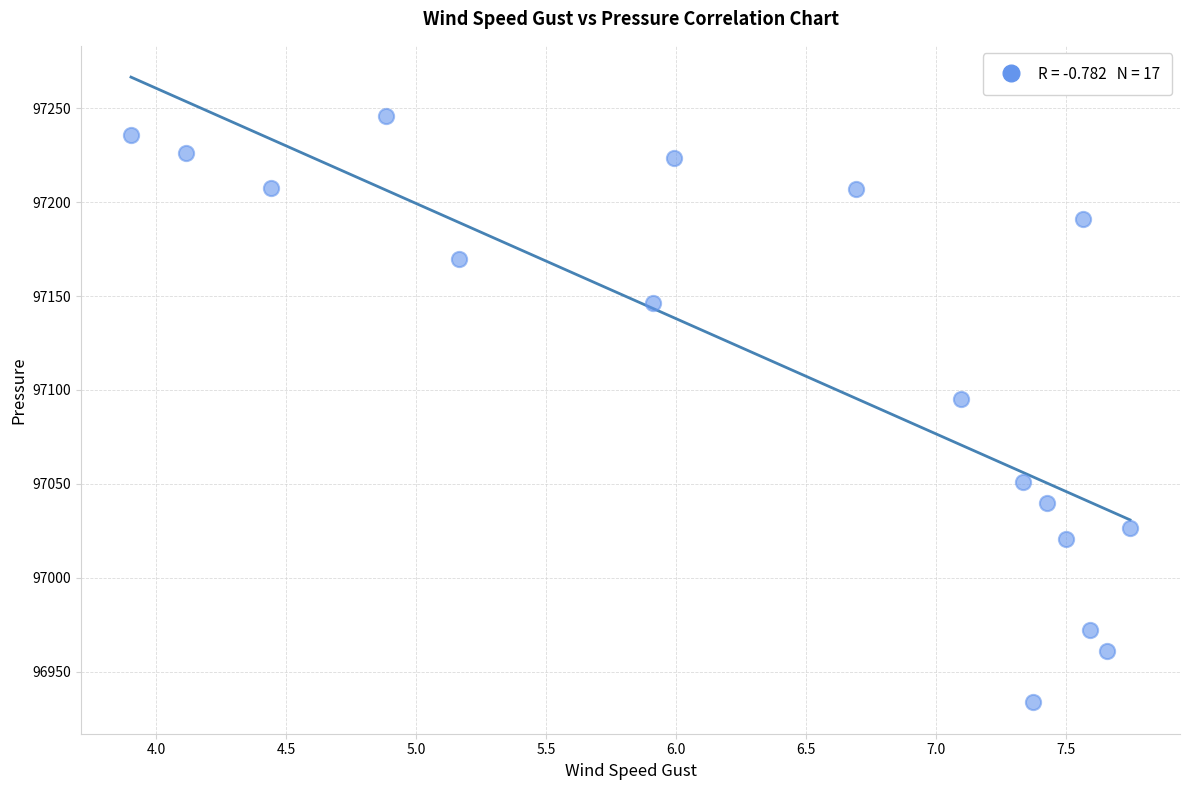

What is the range of X values (max minus min)?

3.8